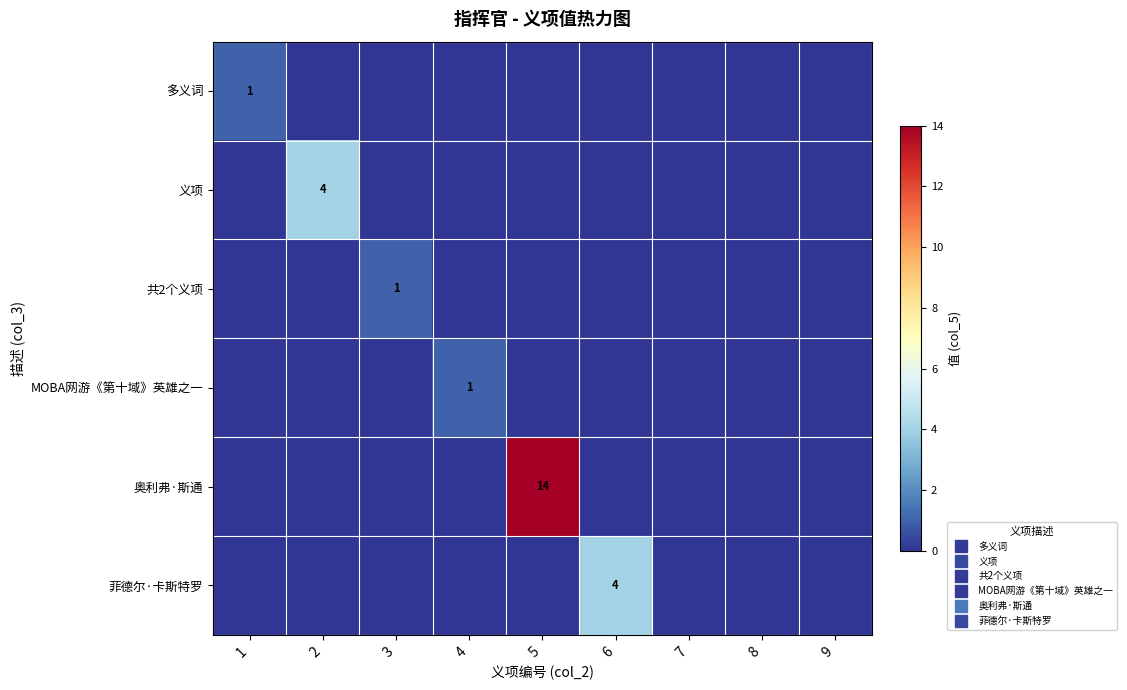

At how many categories does at least one series exceed 12?

1